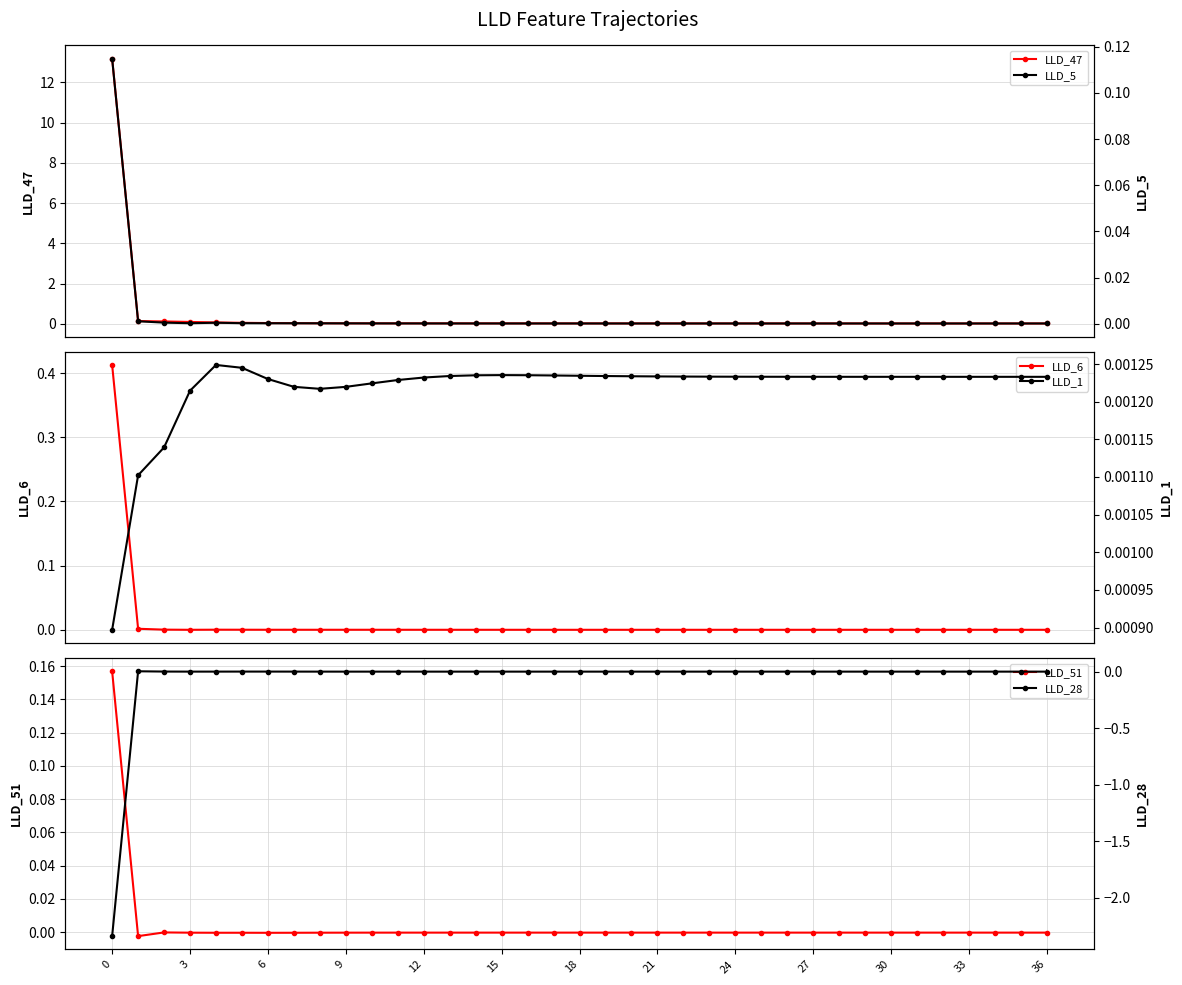

Is this an area chart (filled region under the line)?

No